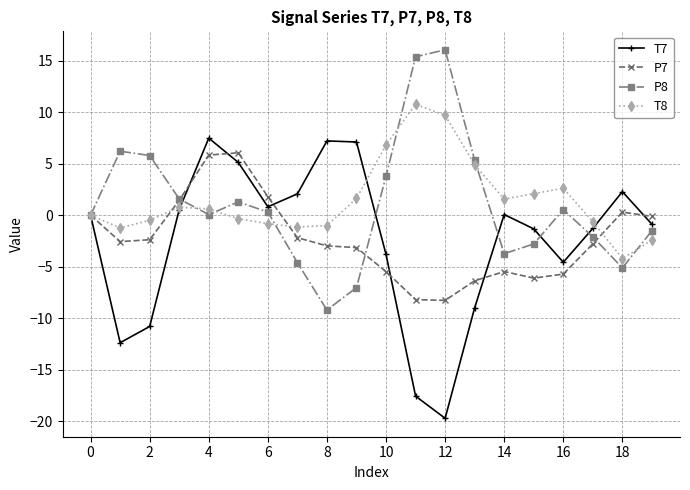

How many data points does each series have?

20